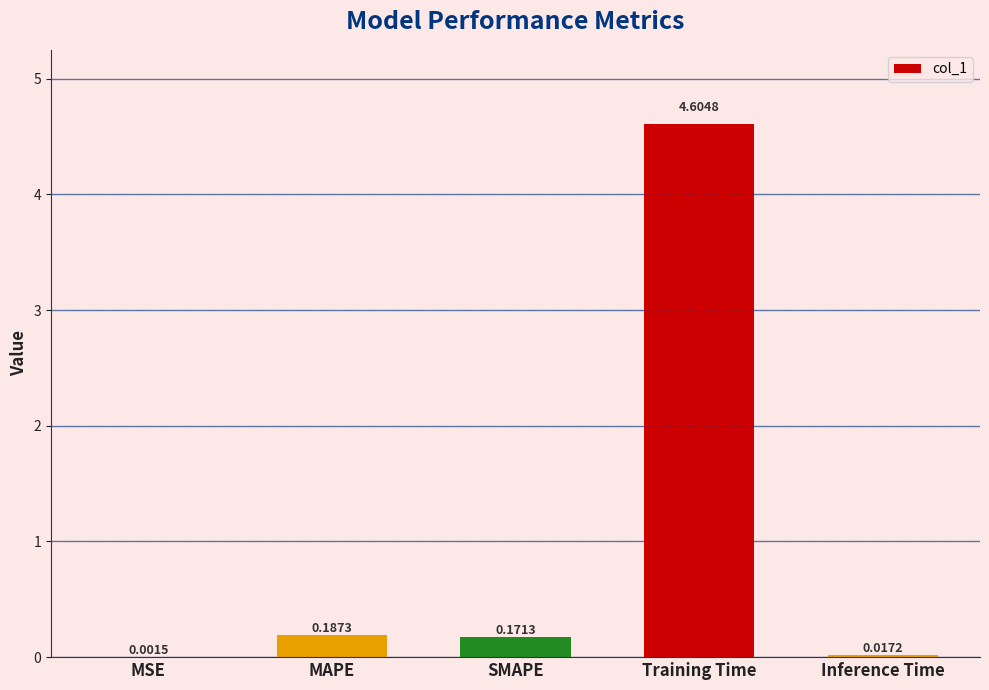

What is the change in value from SMAPE to Training Time?

+4.4